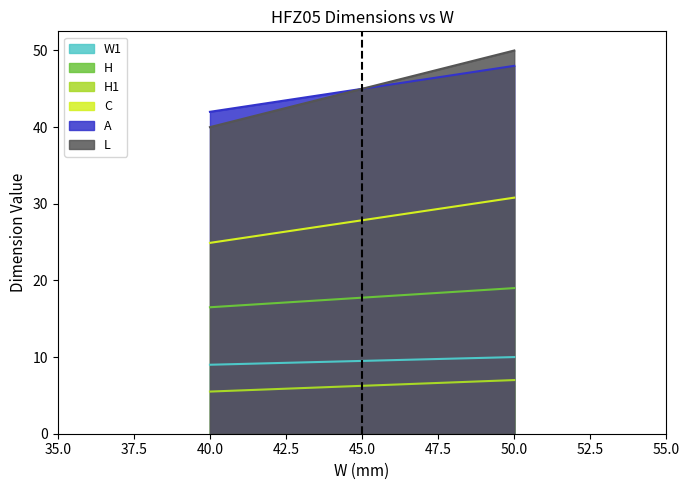

Reading left to right, transcribe all the data shown in this chart.

W1: 40.0=9.0	50.0=10.0
H: 40.0=16.5	50.0=19.0
H1: 40.0=5.5	50.0=7.0
C: 40.0=24.9	50.0=30.8
A: 40.0=42.0	50.0=48.0
L: 40.0=40.0	50.0=50.0